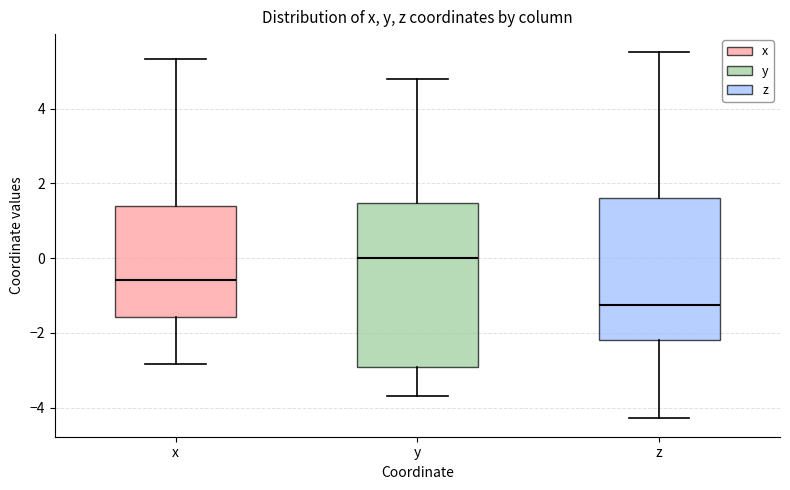

Where does the upper whisker of the box for y end on the y-axis? The values are not printed on the chart, so give them approximately, as read against the axis.

4.8